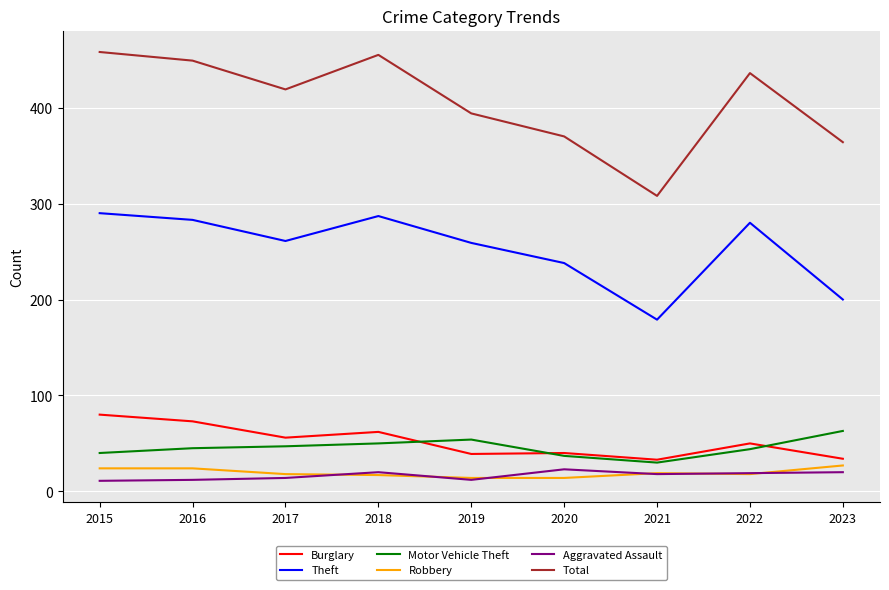

Where is the first local minimum for Burglary?

2017